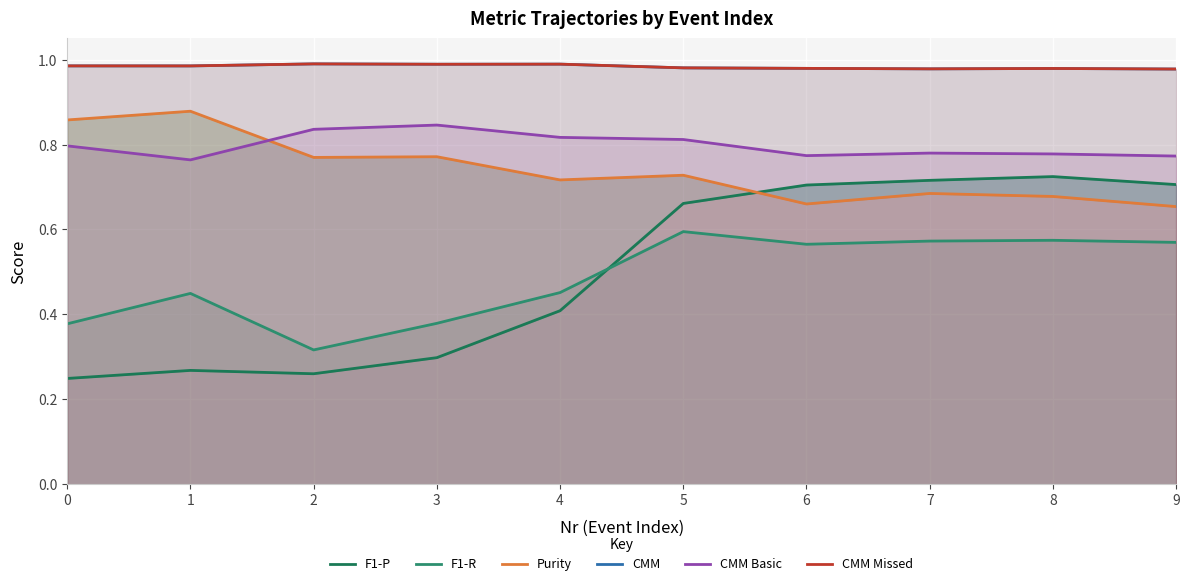

Read the F1-P value at 2.

0.3